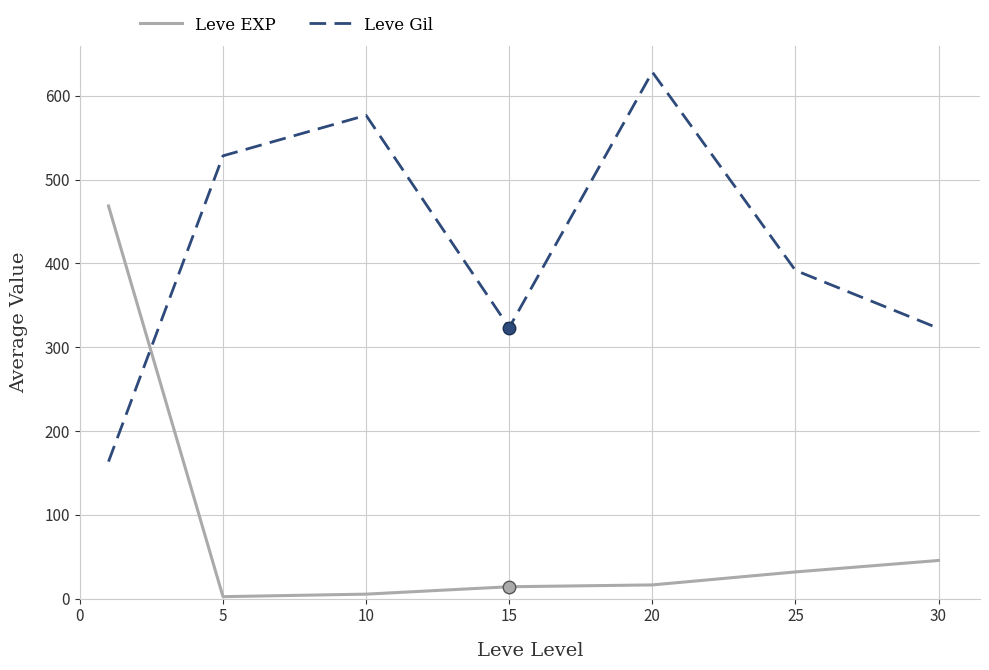

What is the difference between the maximum and second lowest values in the Leve Gil series?

305.8